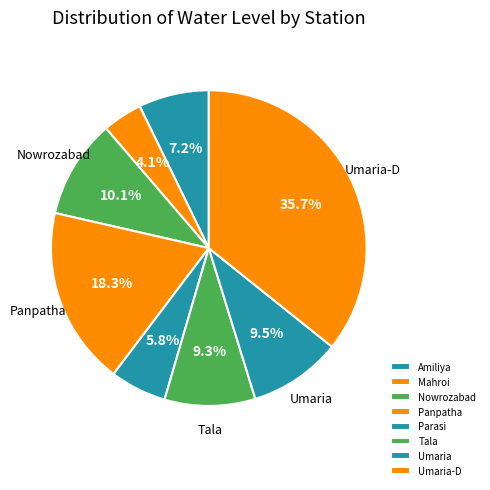

Which slice is the largest?

Umaria-D